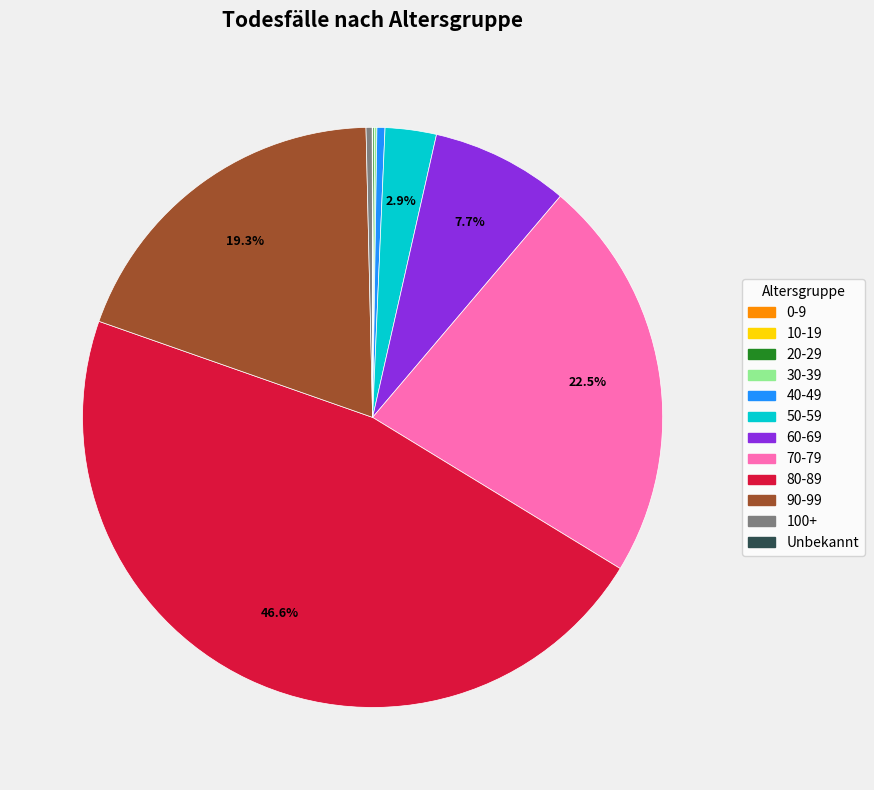

Does 50-59 account for over 50% of the chart?

No